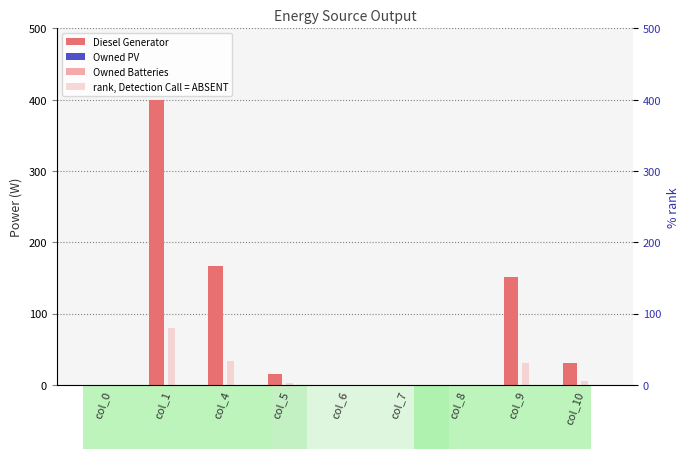

True or false: rank, Detection Call = ABSENT has a value of 50.5 at col_9.

False